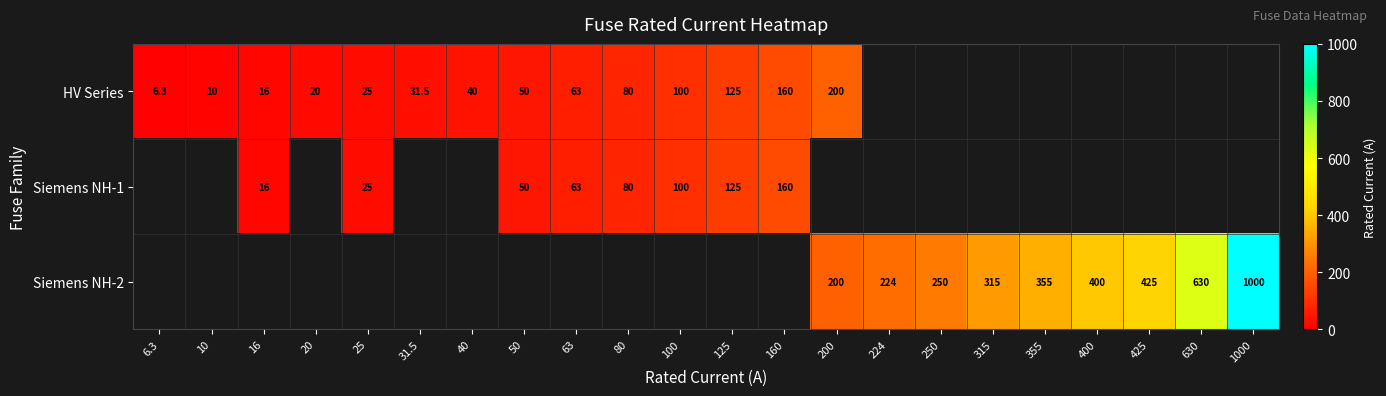

What is the difference between the Siemens NH-2 values at 315 and 224?

91.0